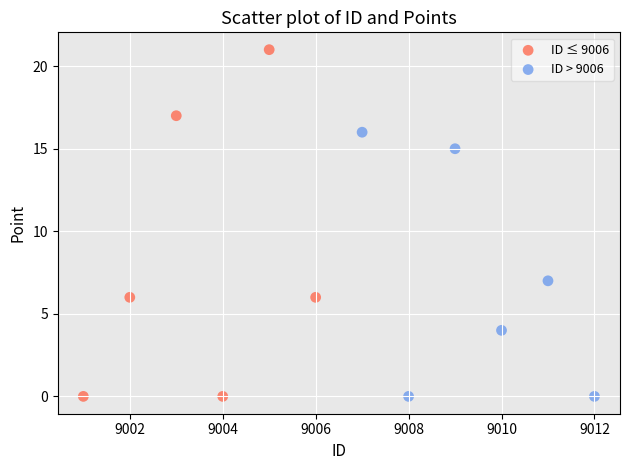

Which series contains the highest Y value?

ID ≤ 9006